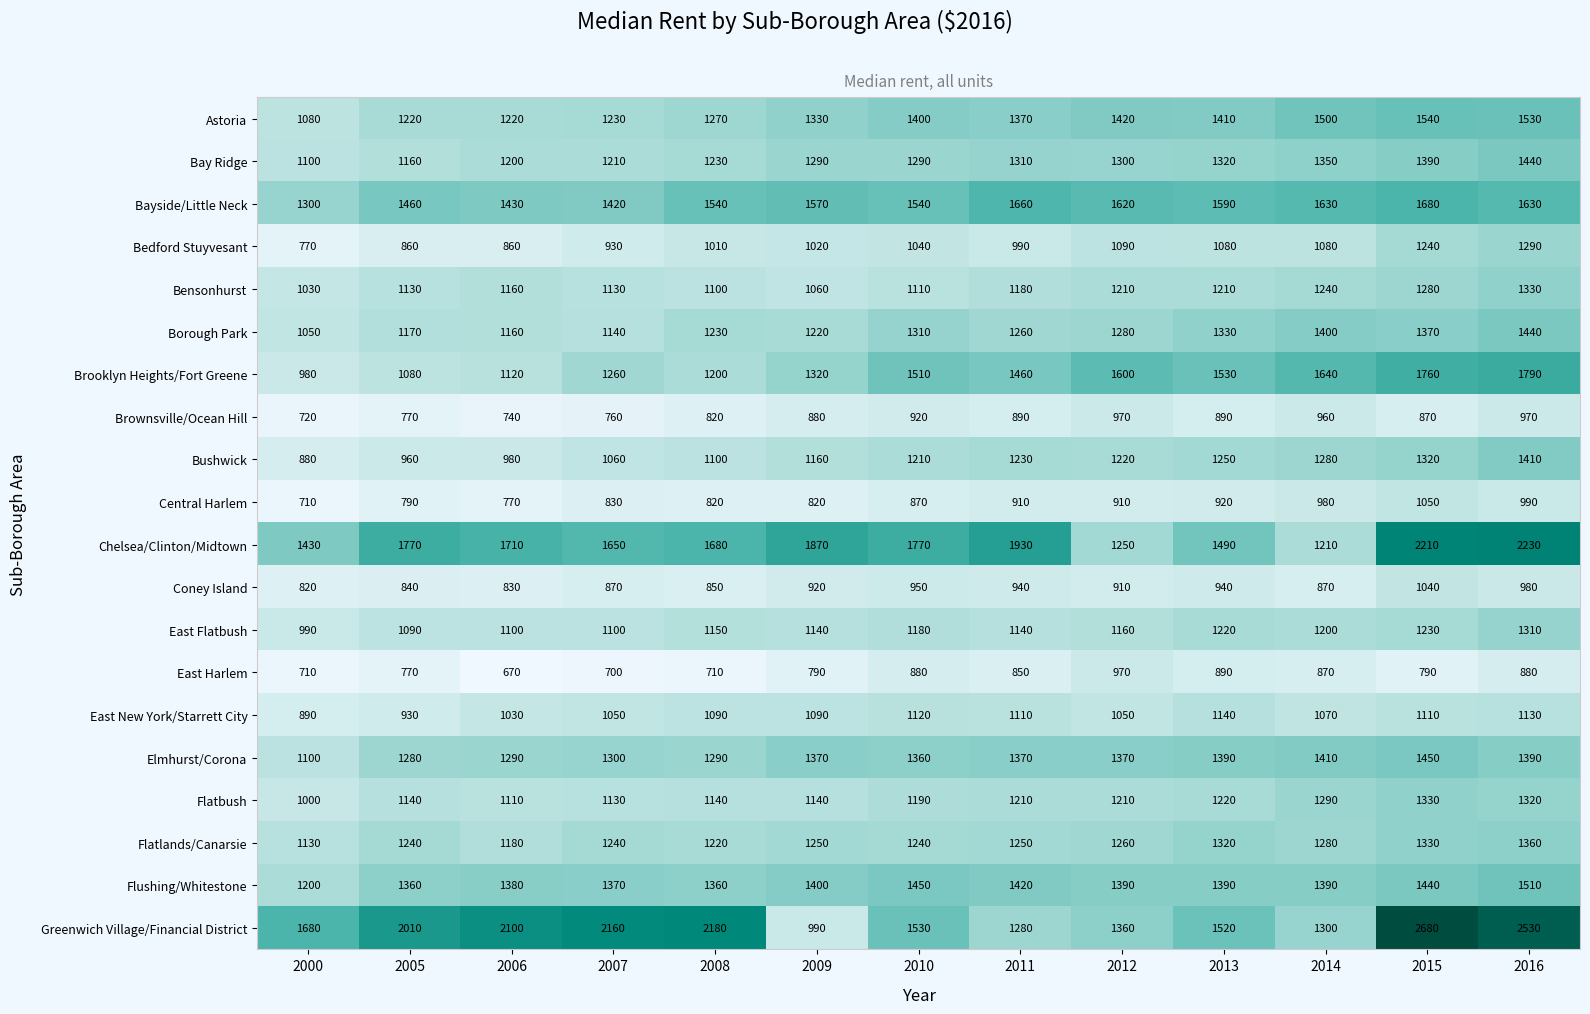

How many data points does each series have?

13